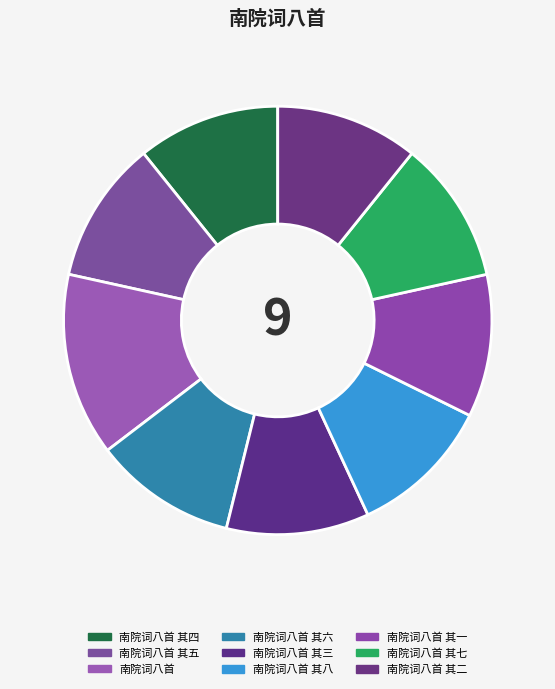

Which category has the biggest portion of the pie?

南院词八首